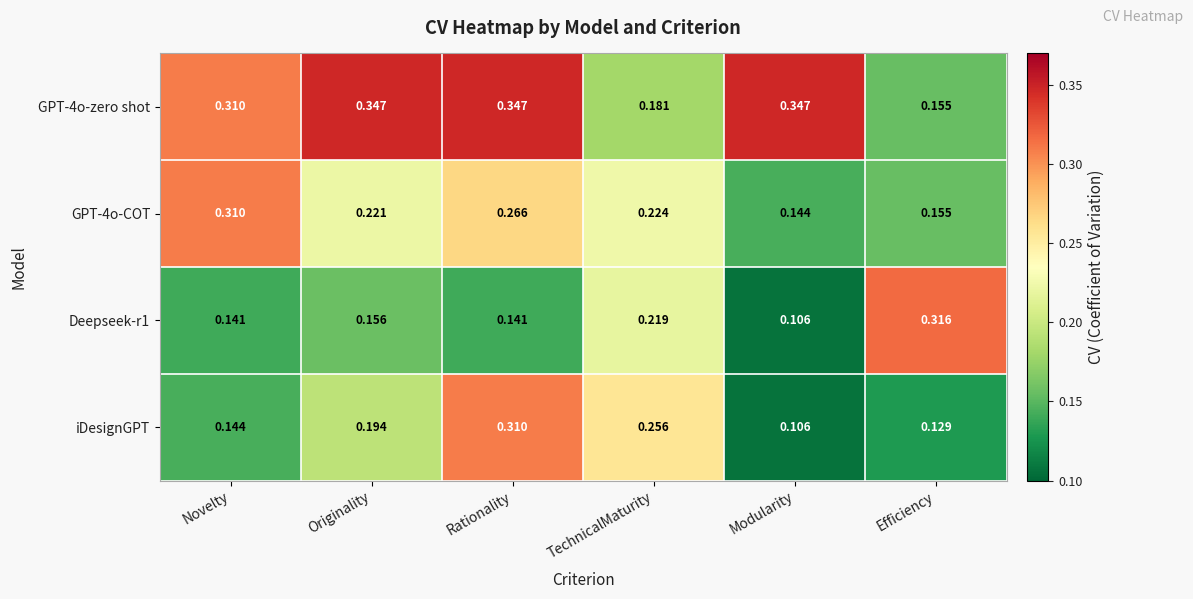

Between Rationality and Modularity, which series saw the biggest shift?

iDesignGPT